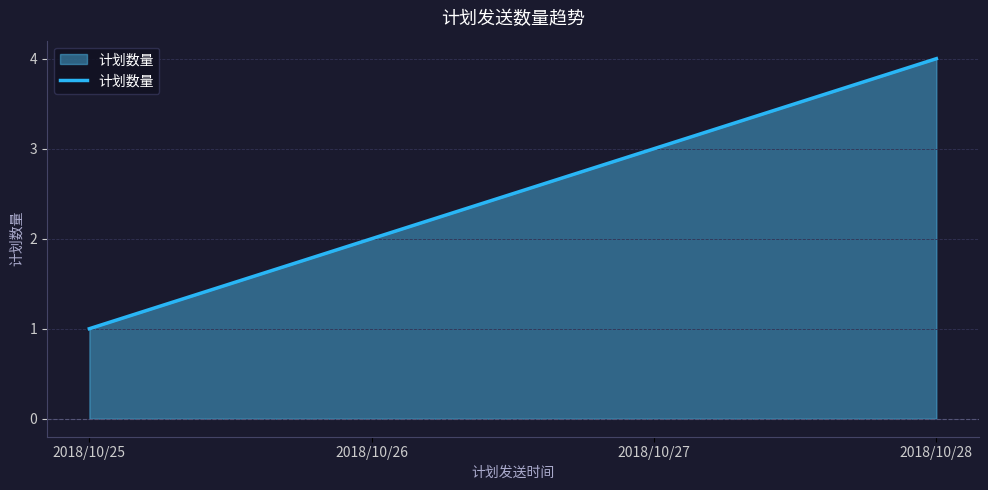

Reading left to right, extract all data points from this chart.

2018/10/25=1	2018/10/26=2	2018/10/27=3	2018/10/28=4